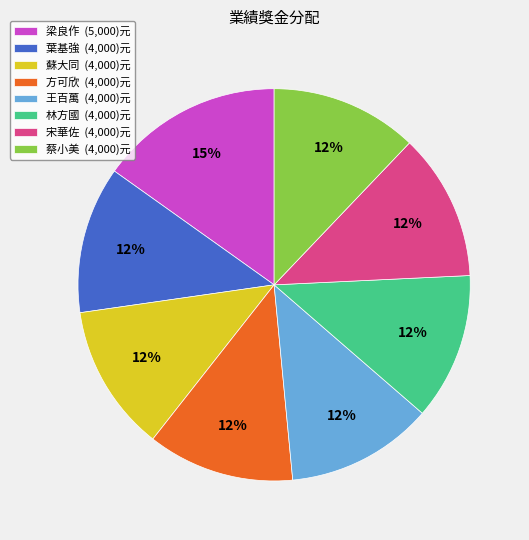

Does 方可欣 represent more than half of the total?

No